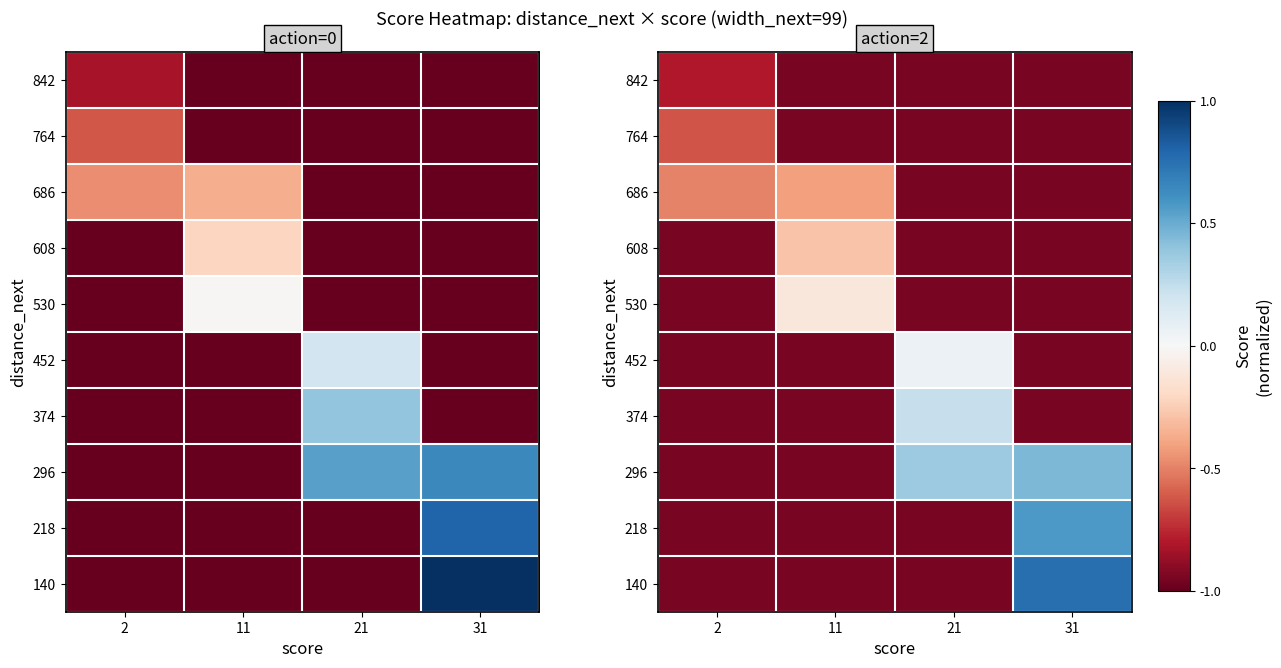

How many data points does each series have?

4